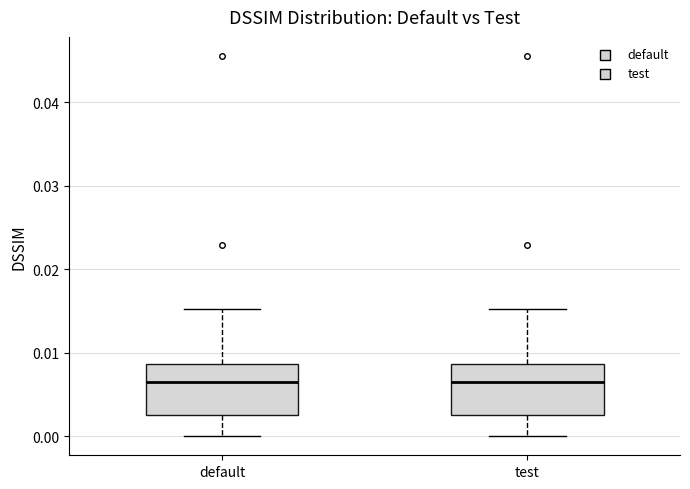

Reading left to right, read every box against the y-axis: the position of its median line, the range the box covers, and the ends of its whiskers. The values are not printed on the chart, so give them approximately, as read against the axis.

default: median 0.006, box 0.003 to 0.009, whiskers 0.000 to 0.015
test: median 0.006, box 0.003 to 0.009, whiskers 0.000 to 0.015